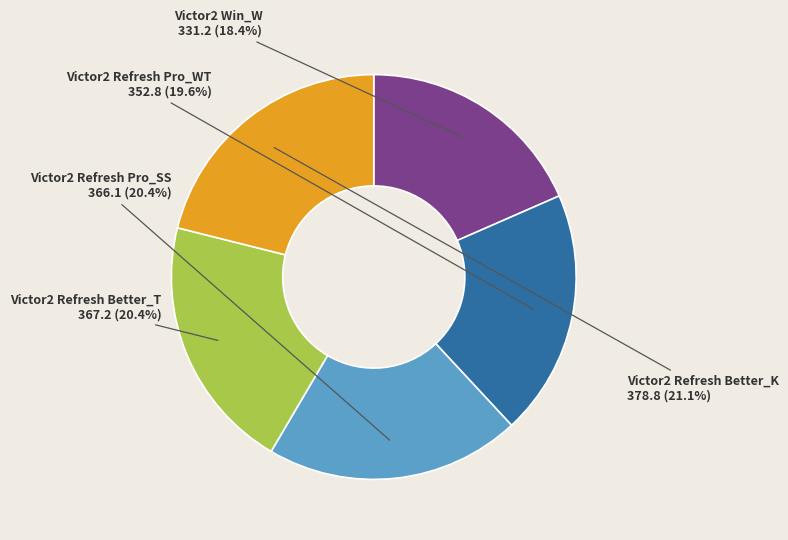

Does Victor2 Refresh Pro_WT account for over 50% of the chart?

No